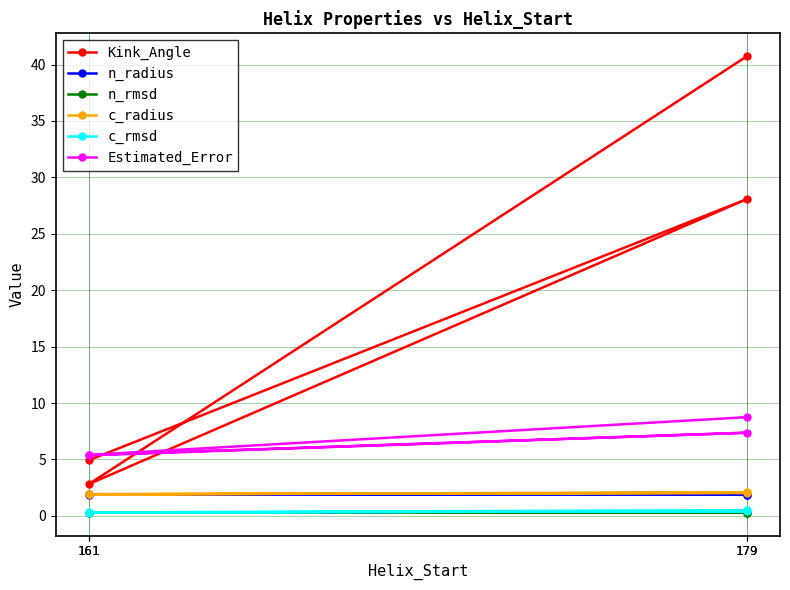

List the labels in order of c_rmsd value, smallest first.

161, 161, 179, 179